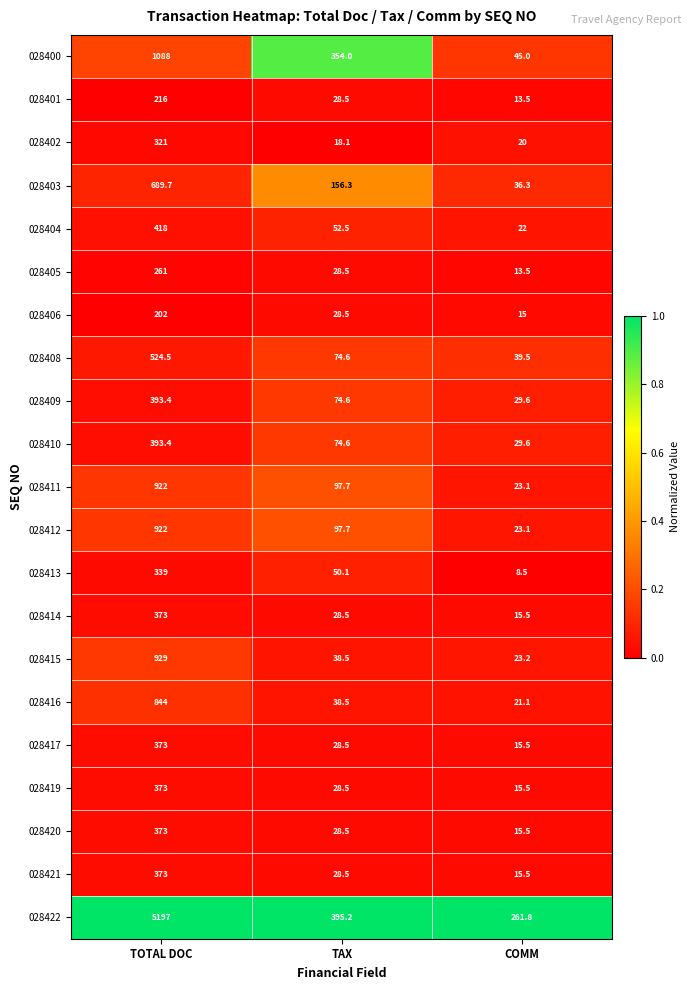

What is the sum of the 028419 values at COMM and TAX?

44.0